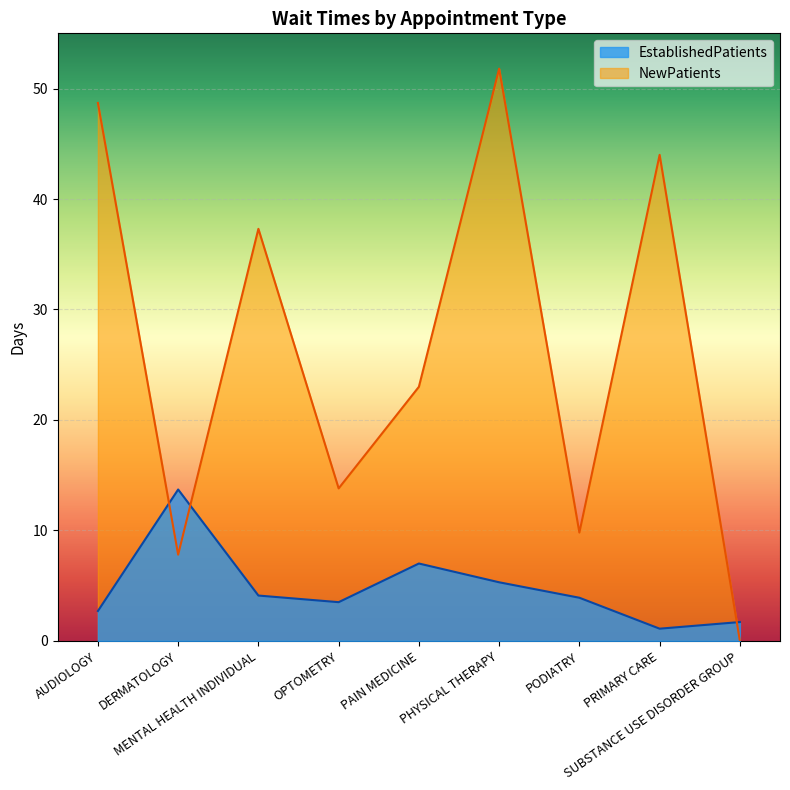

Where is EstablishedPatients nearest to the value 7?

PAIN MEDICINE